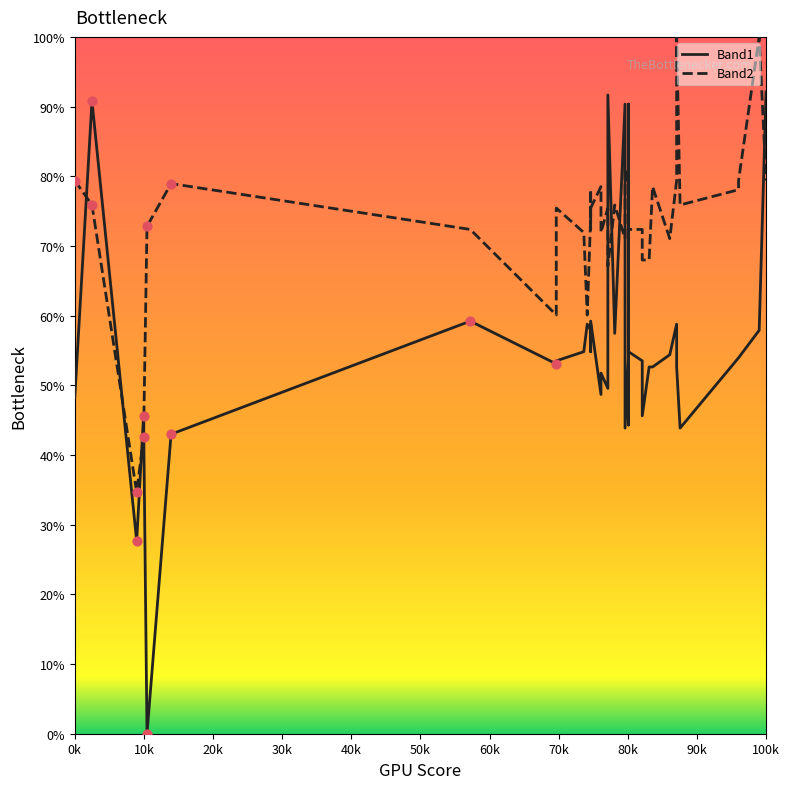

What are all the series names shown in the legend?

Band1, Band2